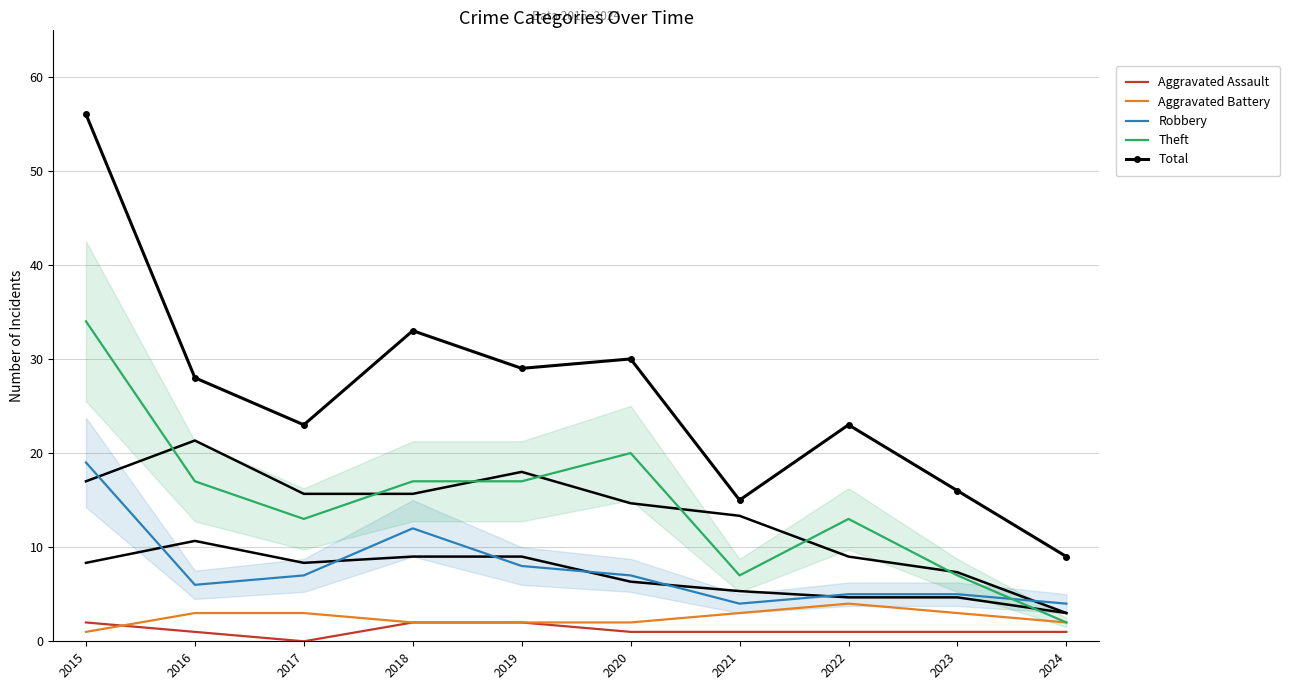

What is the difference between the Total values at 2022 and 2020?

7